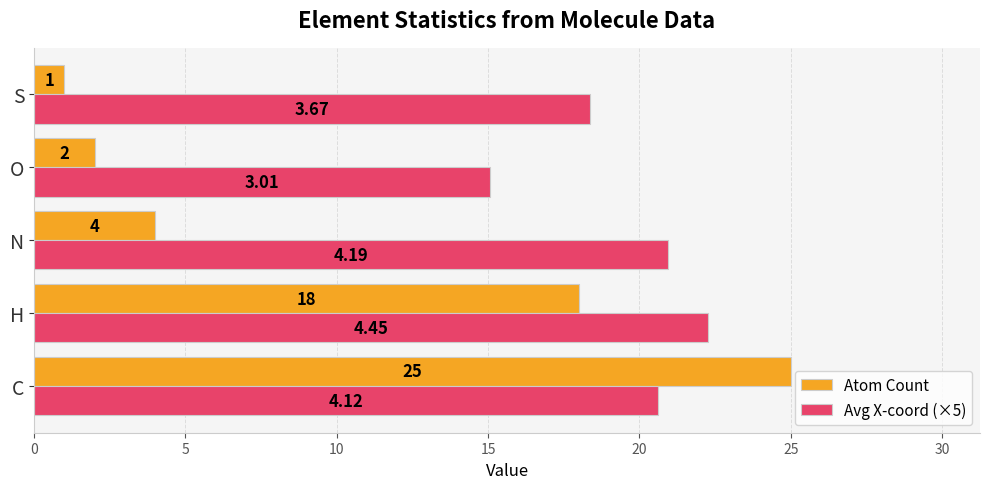

Between C and S, which series saw the biggest shift?

Atom Count